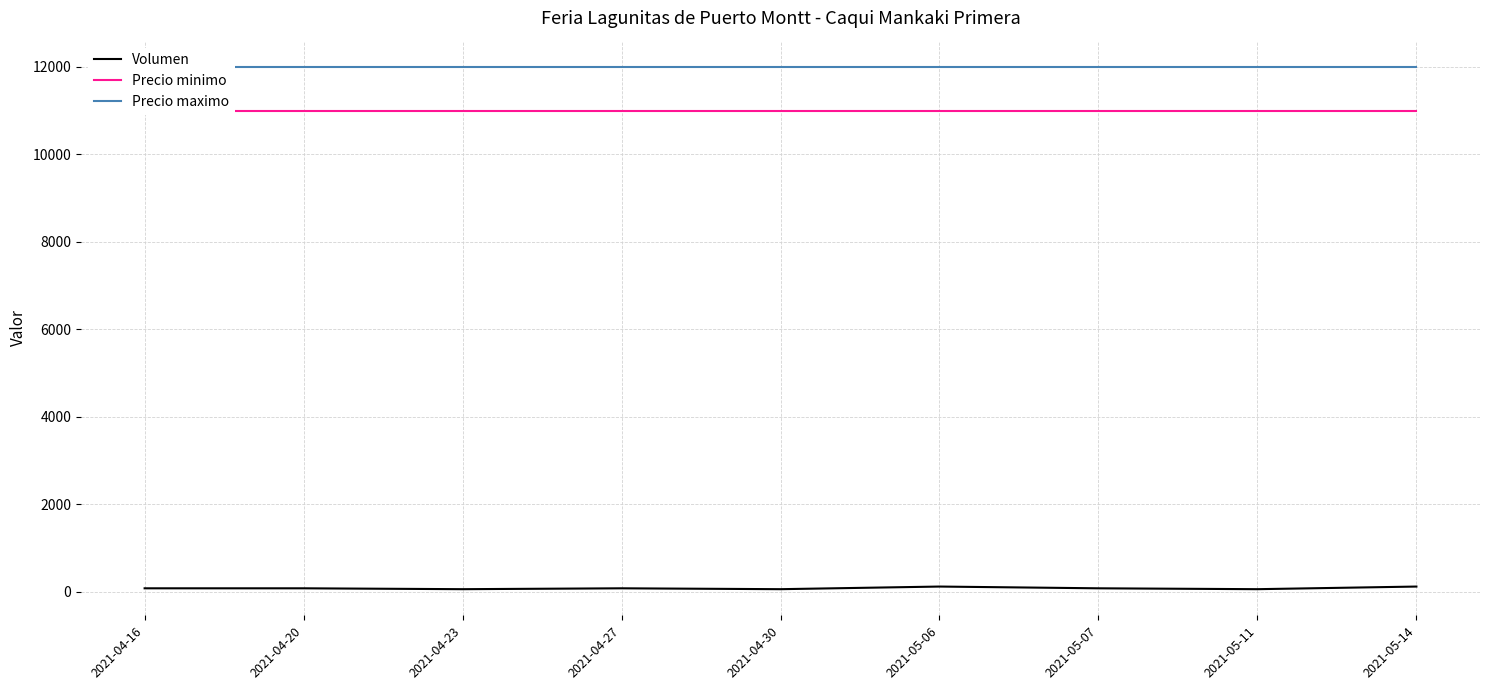

Is the value of Precio minimo at 2021-04-23 greater than the value of Precio maximo at 2021-04-27?

No